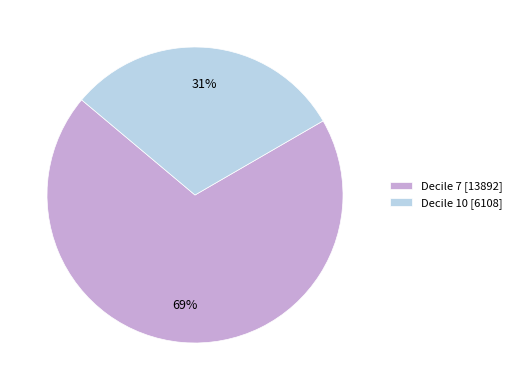

How many segments does this pie chart have?

2